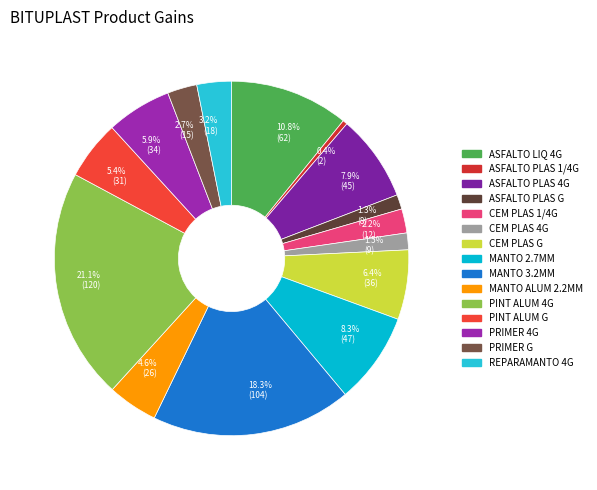

To the nearest percent, what is the average slice percentage?

7%